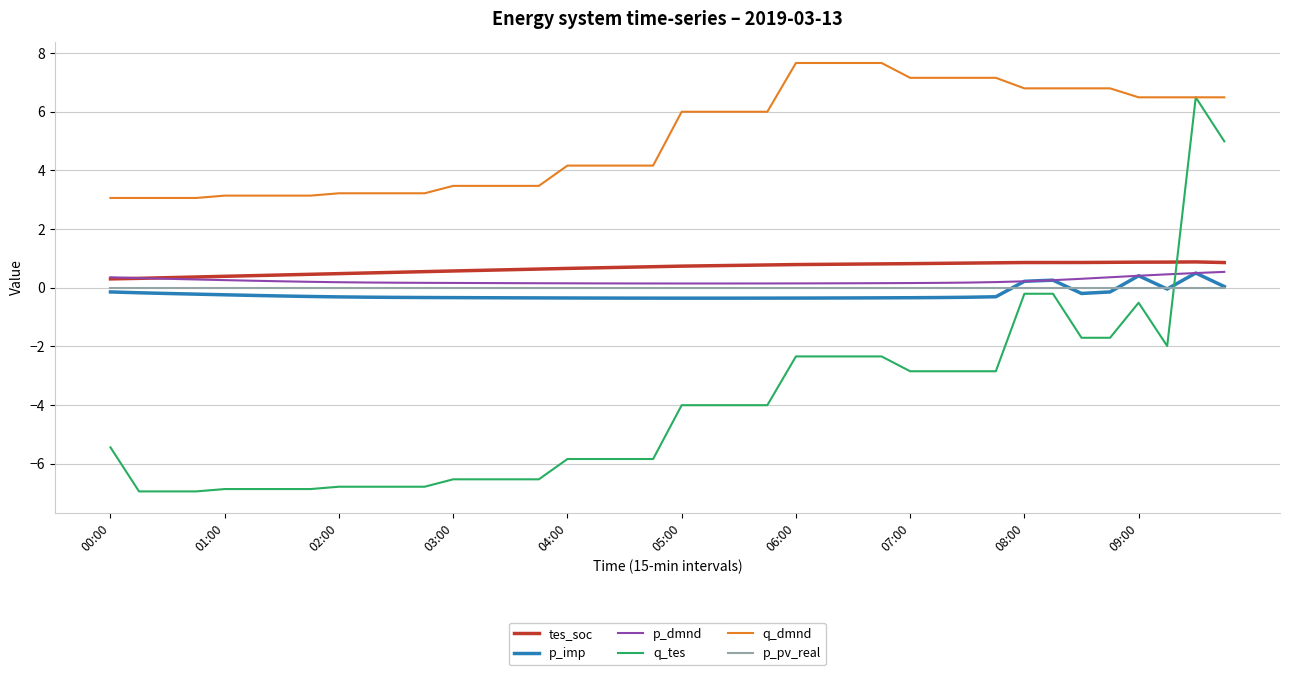

What is the smallest value displayed?

-6.9